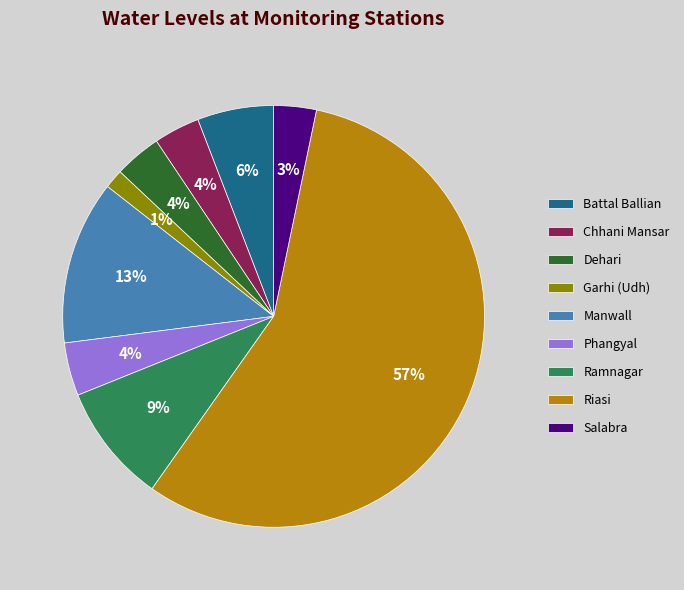

Which slice is the smallest?

Garhi (Udh)